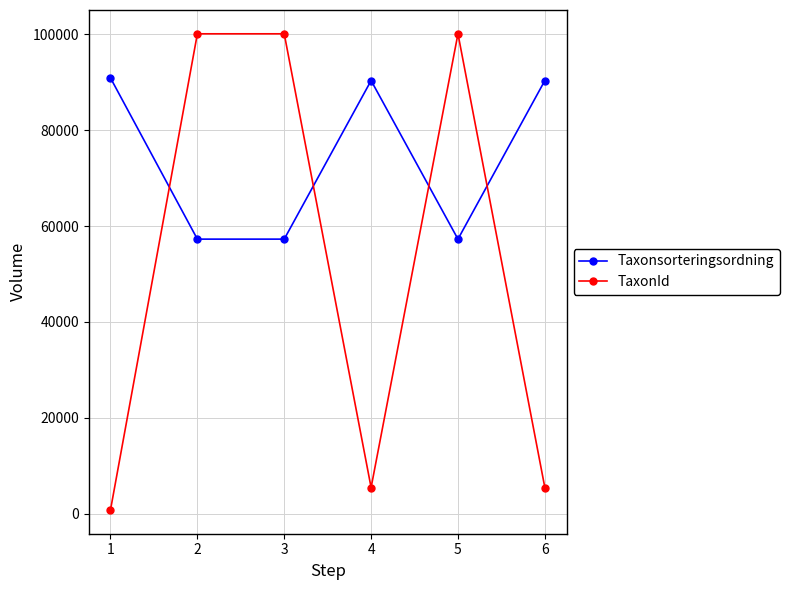

After their last crossing, which series has the higher values: Taxonsorteringsordning or TaxonId?

Taxonsorteringsordning